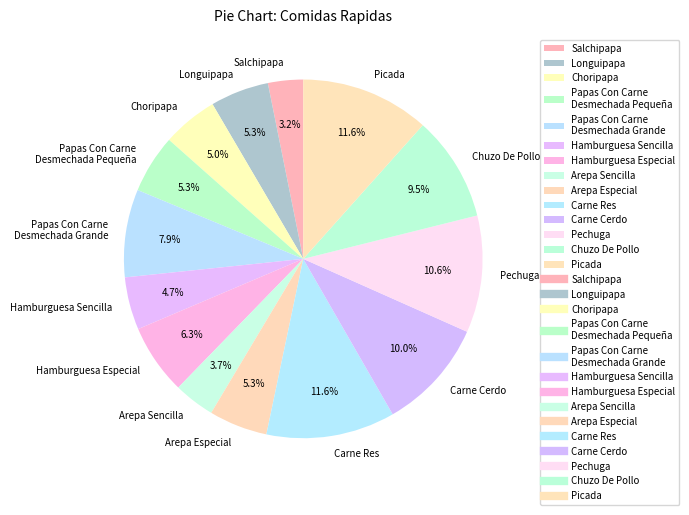

Approximately how many times larger is the value at Choripapa compared to Carne Res?

0.4